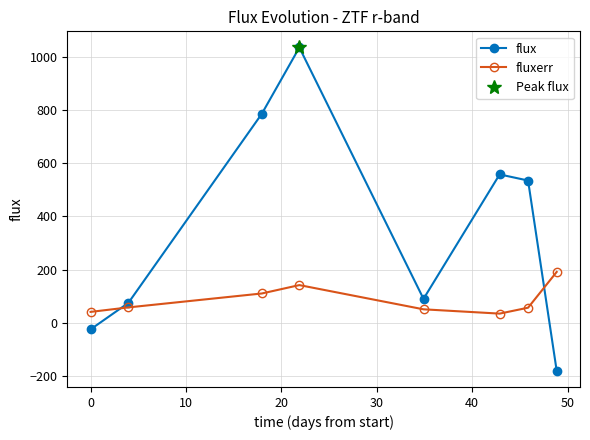

True or false: flux and fluxerr intersect in this chart.

True